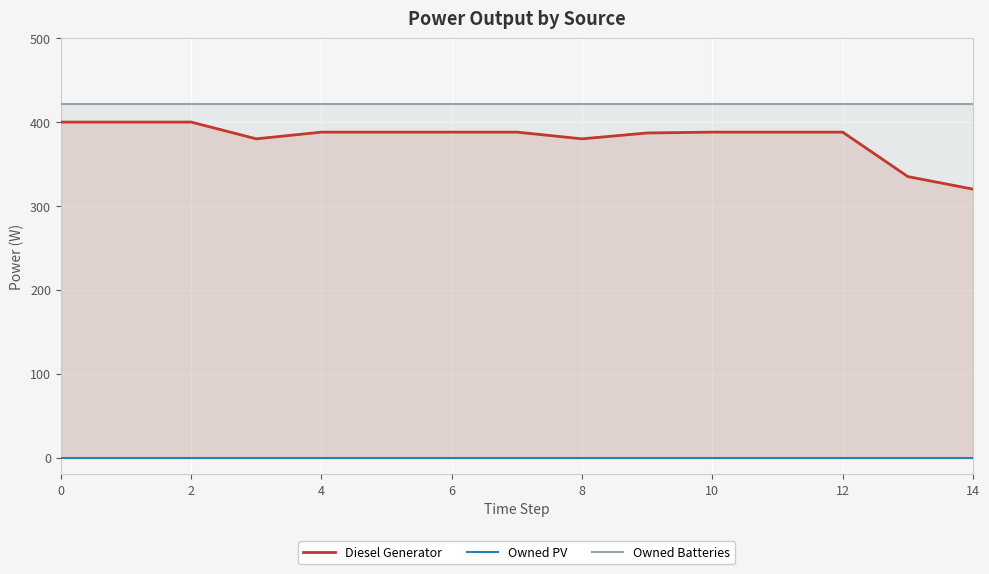

True or false: Owned PV and Owned Batteries intersect in this chart.

False